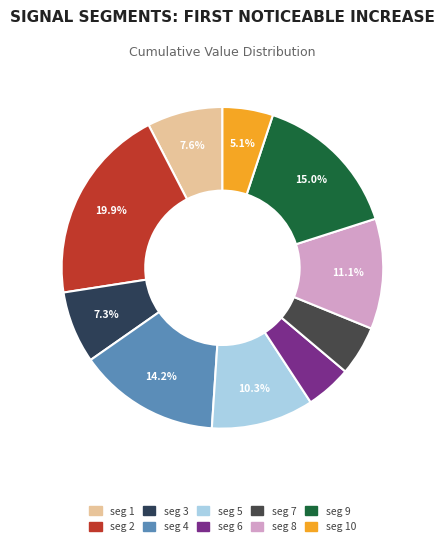

To the nearest percent, what is the average slice percentage?

10%